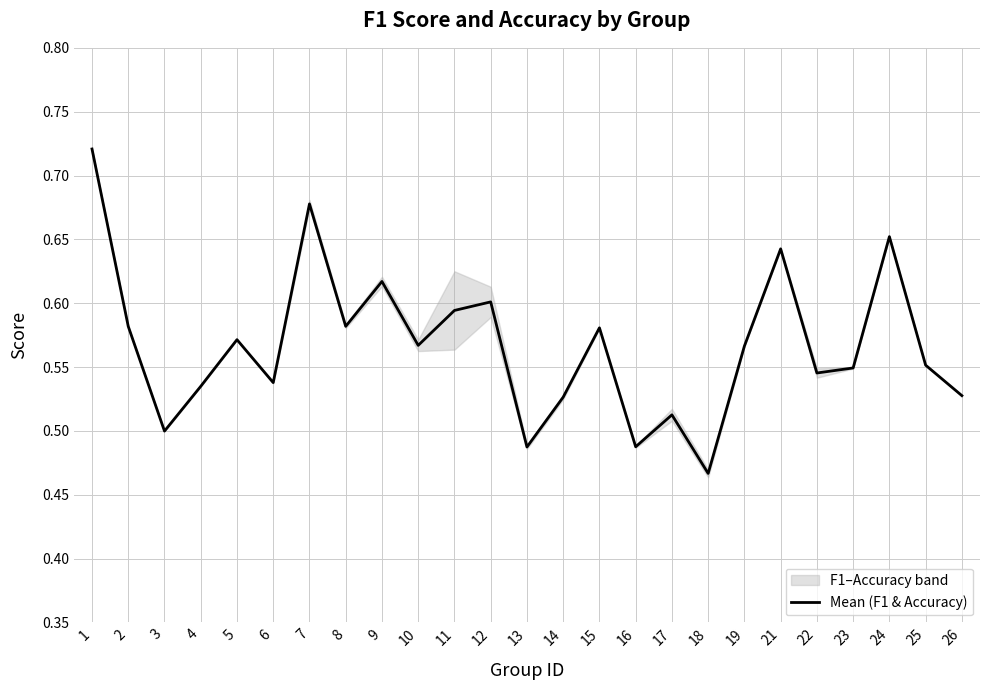

Reading left to right, list all the values displayed in this chart.

1=0.7	2=0.6	3=0.5	4=0.5	5=0.6	6=0.5	7=0.7	8=0.6	9=0.6	10=0.6	11=0.6	12=0.6	13=0.5	14=0.5	15=0.6	16=0.5	17=0.5	18=0.5	19=0.6	21=0.6	22=0.5	23=0.5	24=0.7	25=0.6	26=0.5